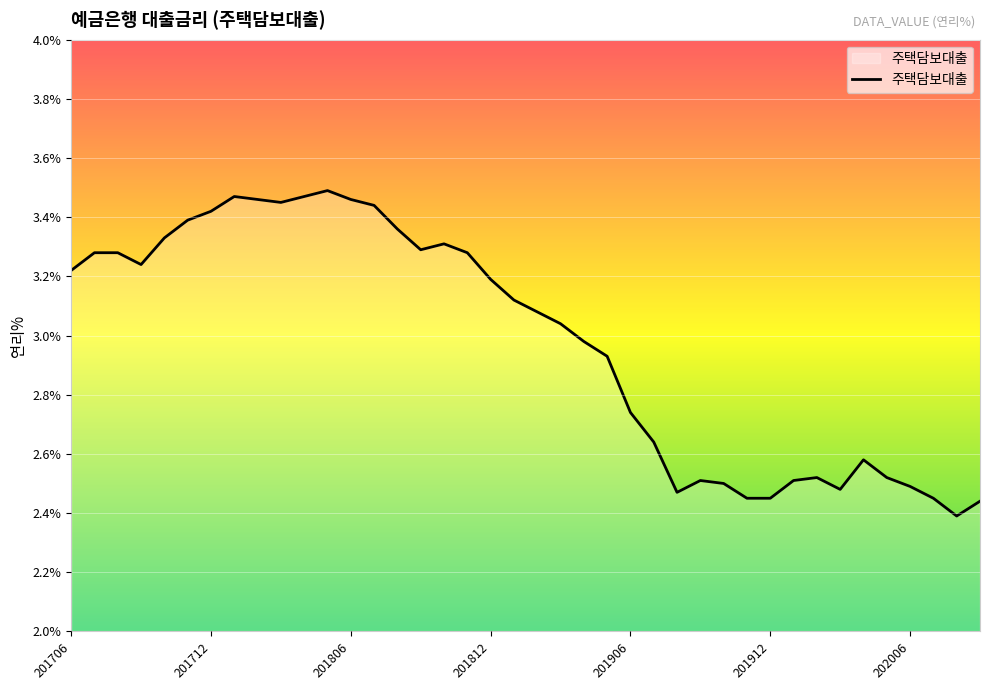

How many values exceed 3?

22